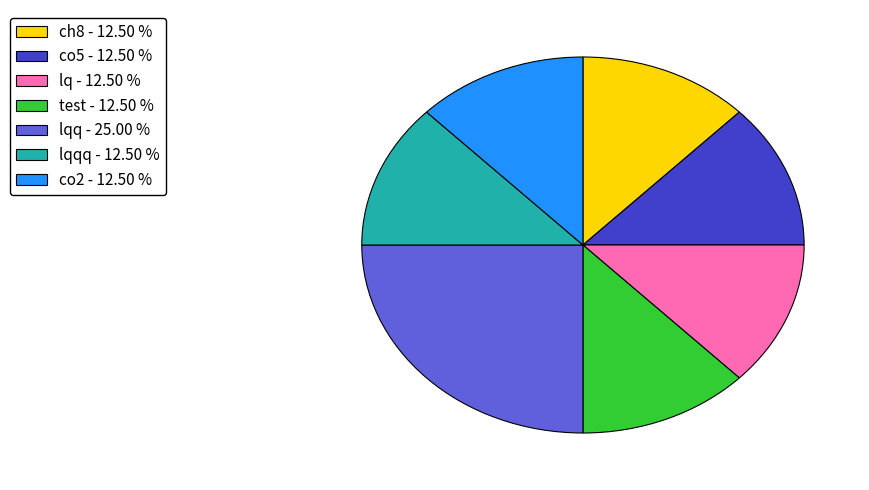

Is there any slice that represents more than half of the pie?

No